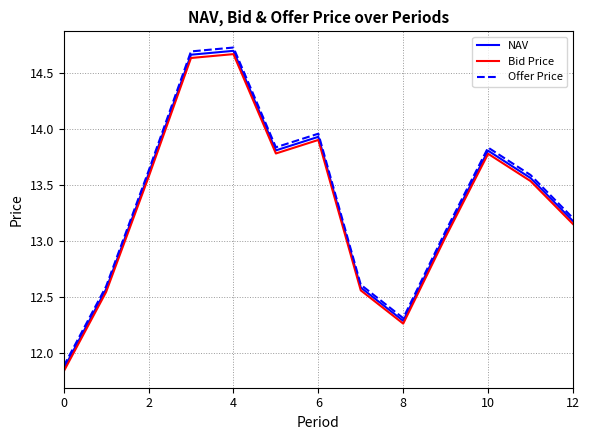

Which series has the widest spread of values?

Offer Price